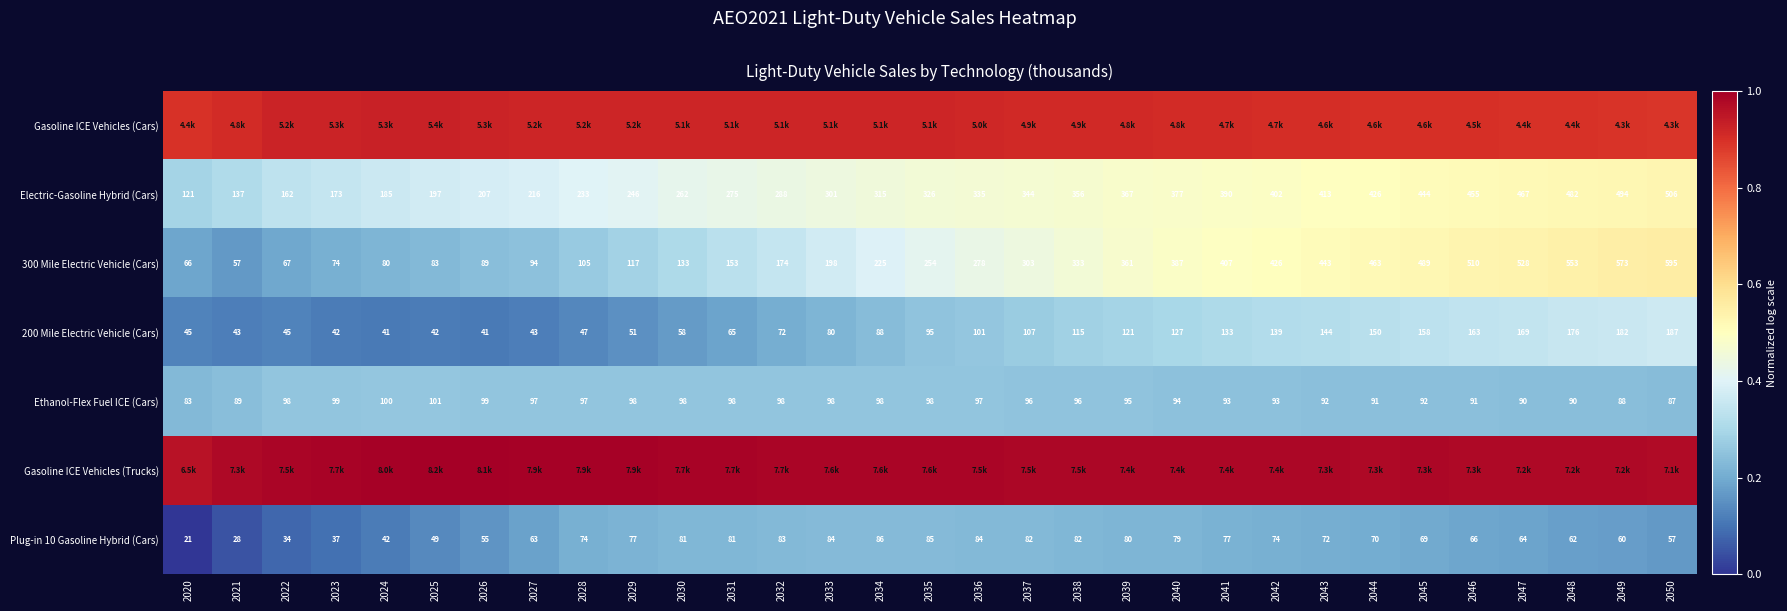

The value of Gasoline ICE Vehicles (Cars) at 2039 is 0.9. True or false?

True